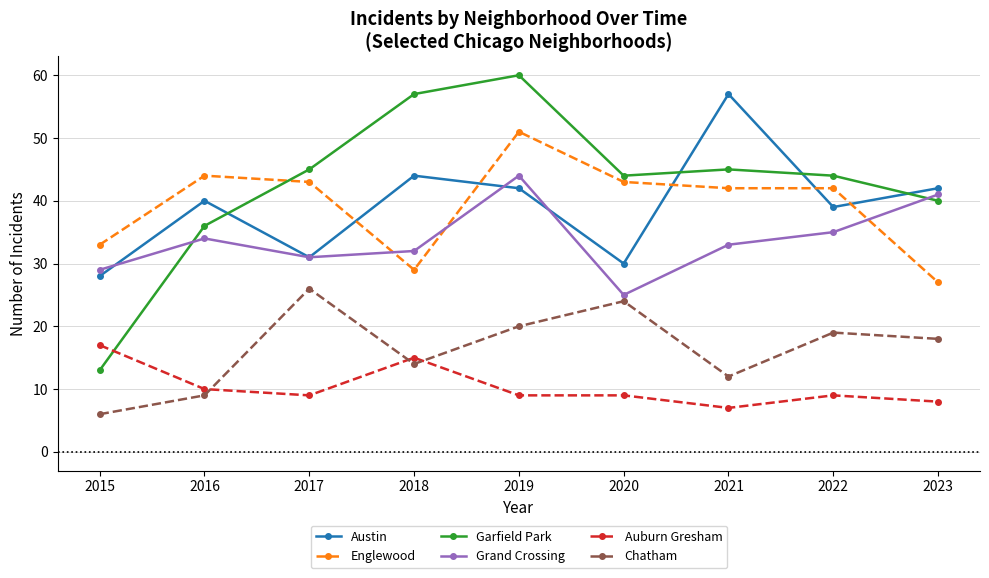

What is the average value of the Grand Crossing series?

34